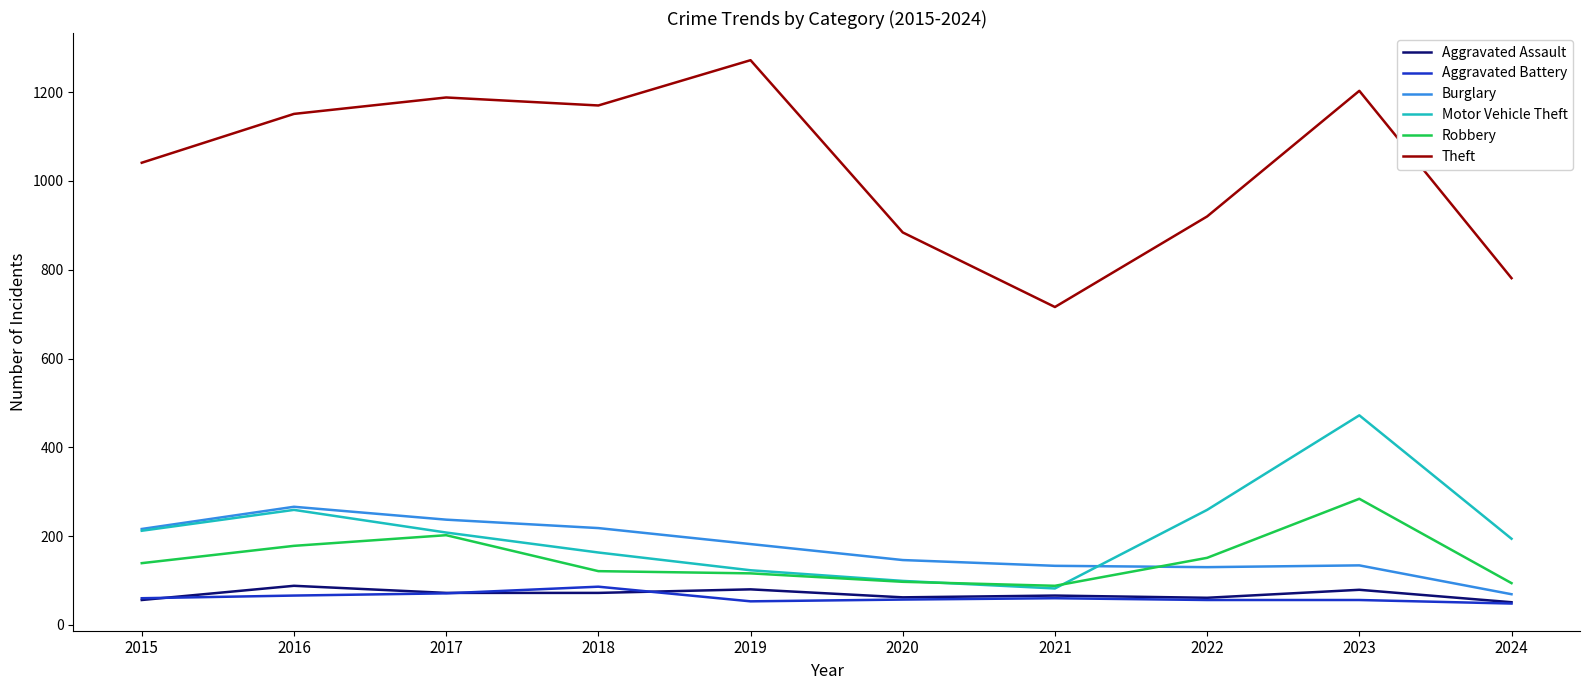

The value of Theft at 2022 is 335. True or false?

False